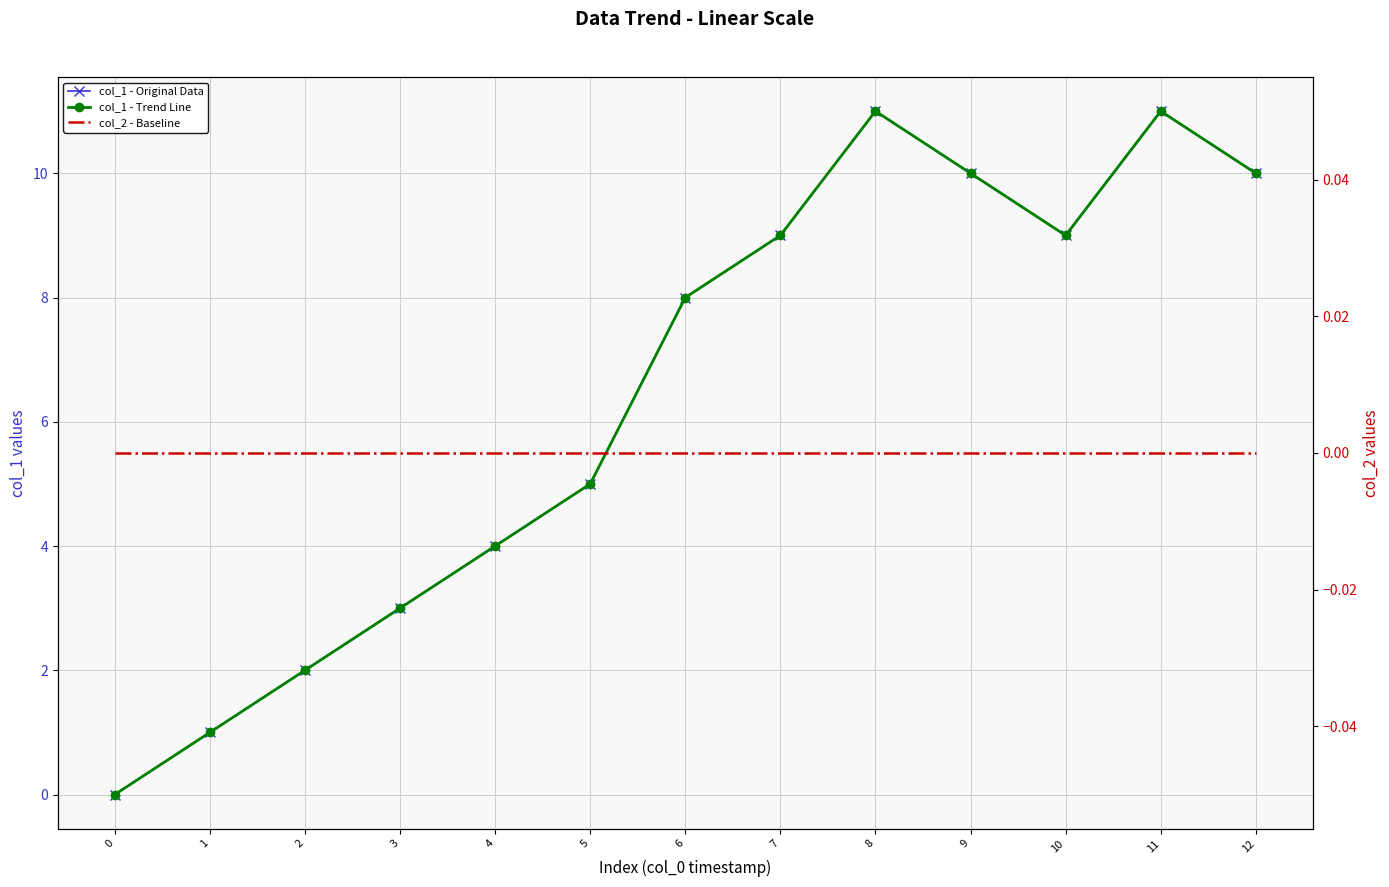

True or false: col_2 - Baseline and col_1 - Trend Line intersect in this chart.

False